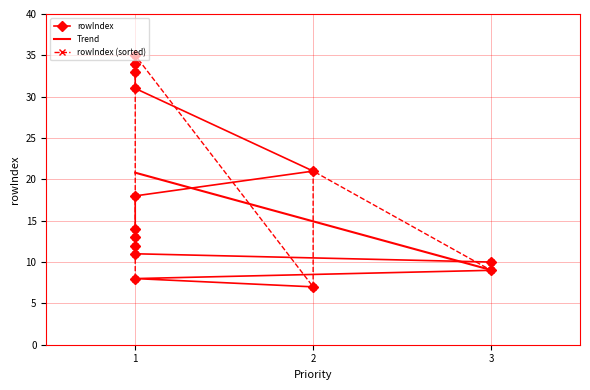

Reading left to right, extract all data points from this chart.

7	8	9	10	11	12	13	14	18	21	31	33	34	35